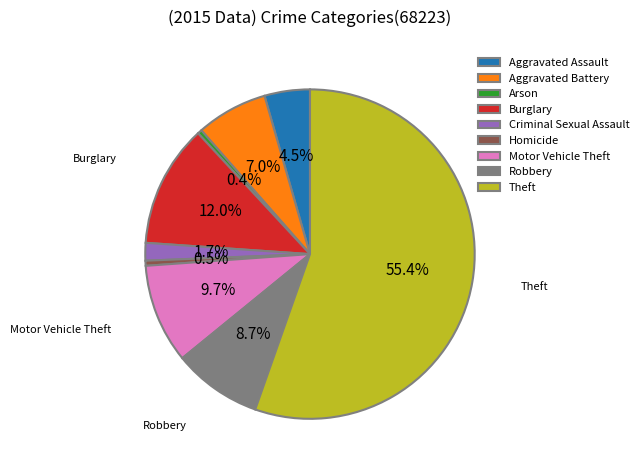

What is the ratio of the value at Motor Vehicle Theft to the value at Homicide?

19.6